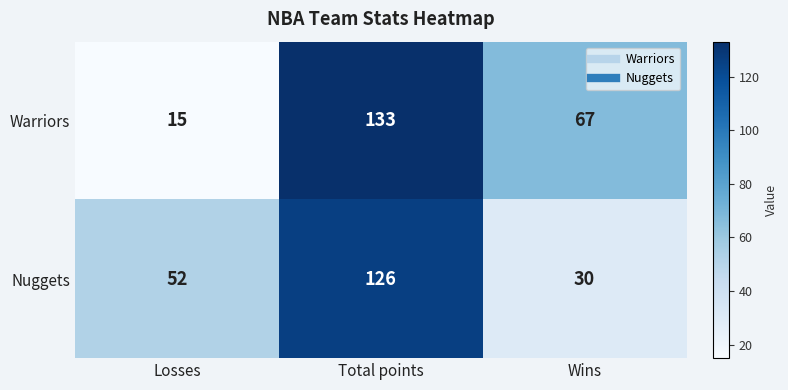

What is the total value across all series at Losses?

67